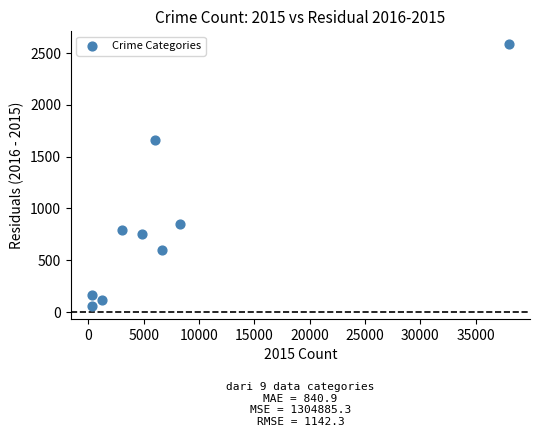

What Y value in the scatter plot is closest to 1322?

1659